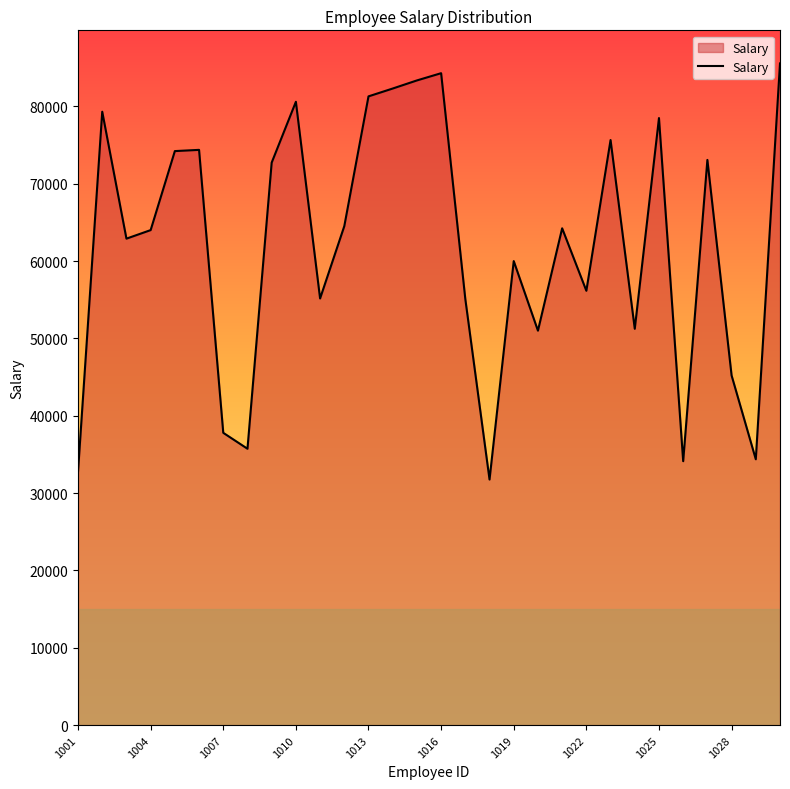

Does the chart have visible grid lines?

No